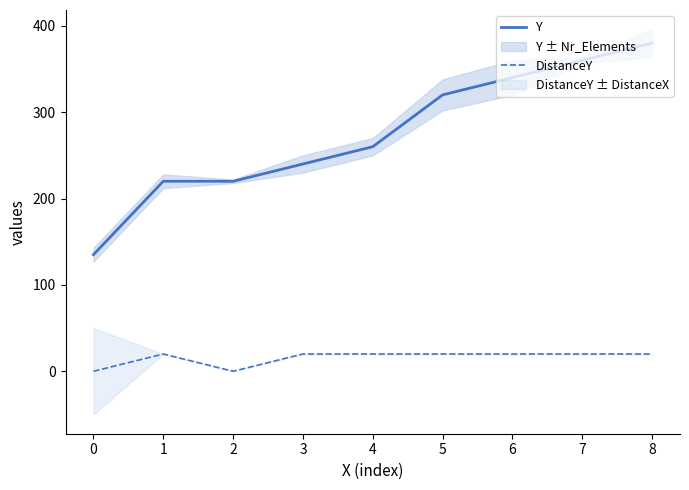

True or false: DistanceY has more than 0 points higher than both neighbors.

True